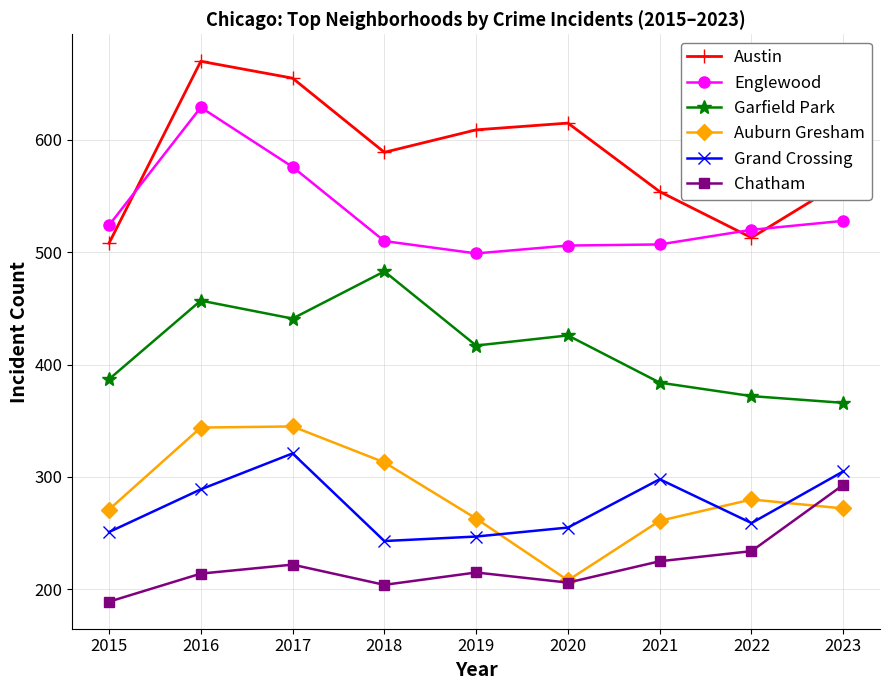

True or false: Austin and Auburn Gresham cross at least once.

False